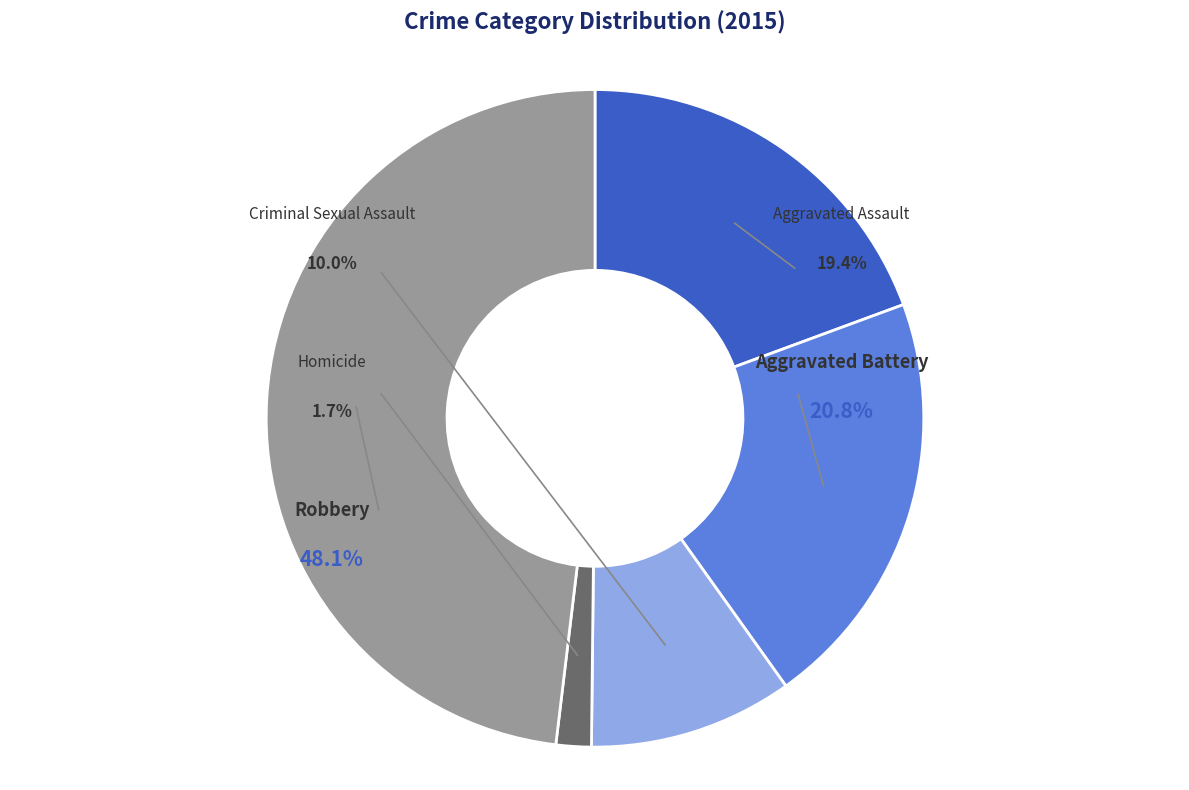

Rank the categories by value from lowest to highest.

Homicide, Criminal Sexual Assault, Aggravated Assault, Aggravated Battery, Robbery